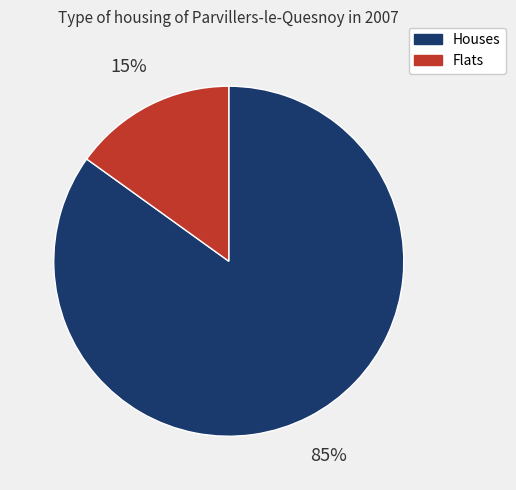

To the nearest percent, what is the difference between the largest and smallest slice percentages?

70%